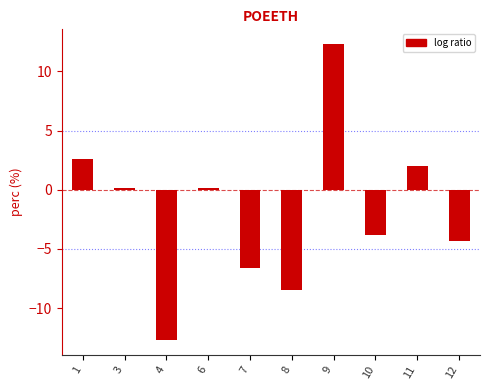

The value at 10 is -6.2. True or false?

False